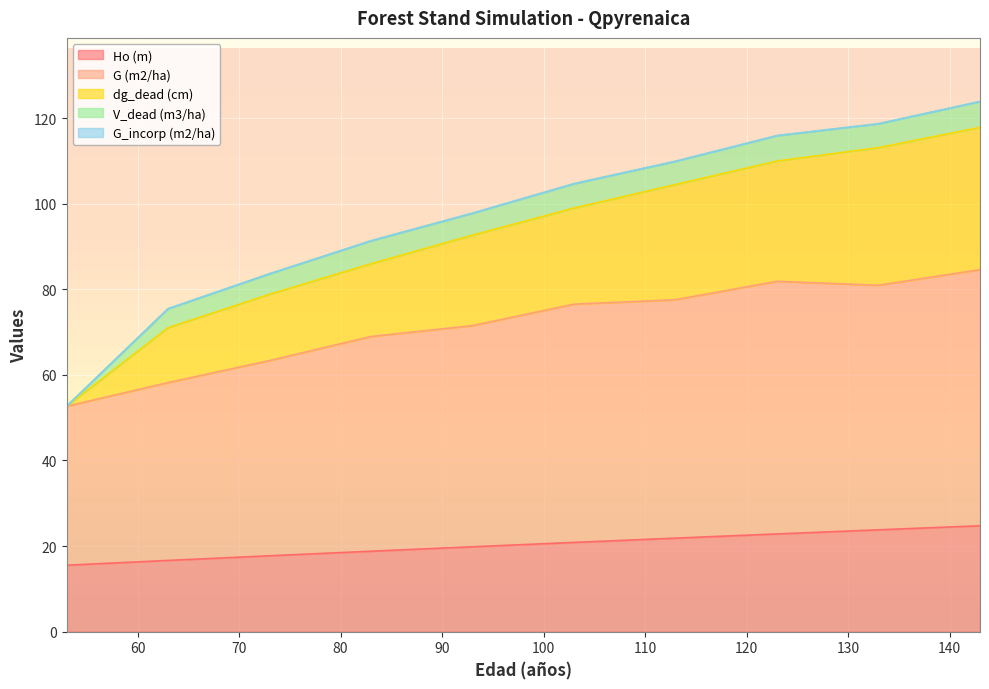

What is the lowest value of the Ho (m) series?

15.5